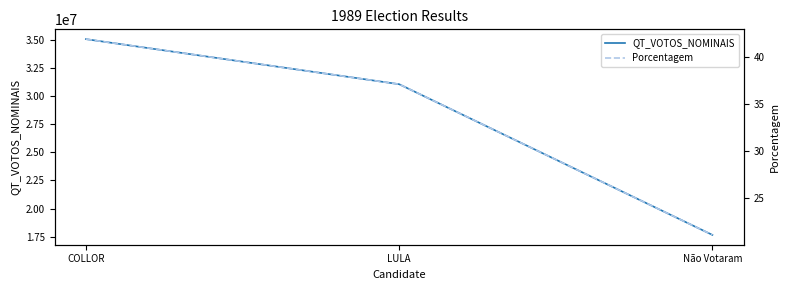

What is the label of the 3rd point from the left?

Não Votaram